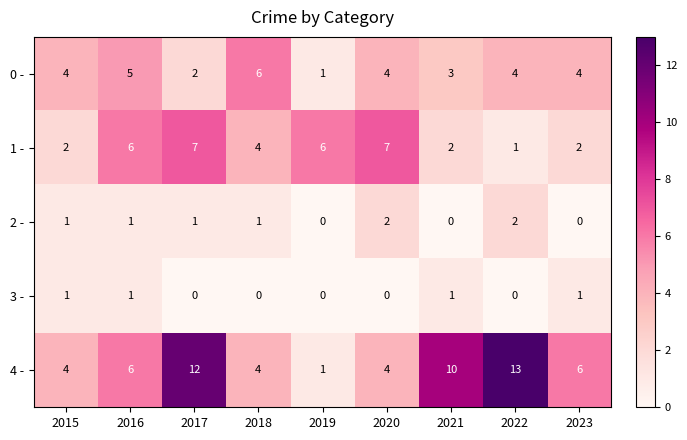

Which series has the widest spread of values?

4 -